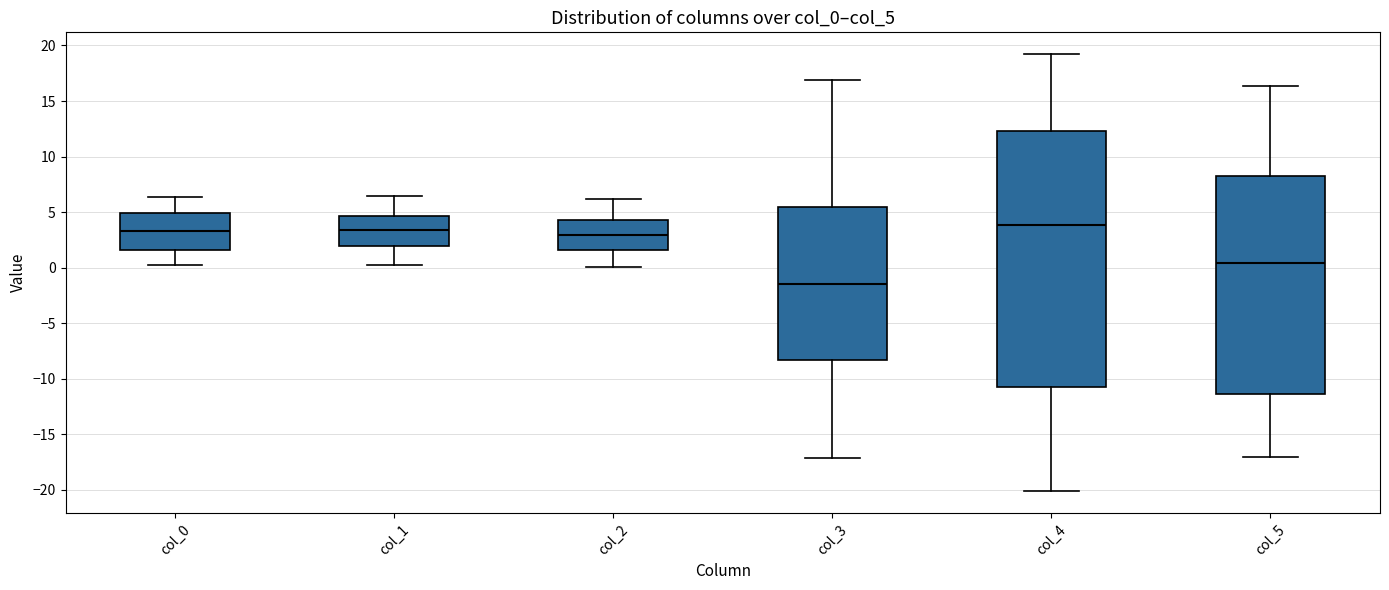

Where is the upper edge of the box for col_1 on the y-axis? The values are not printed on the chart, so give them approximately, as read against the axis.

4.5